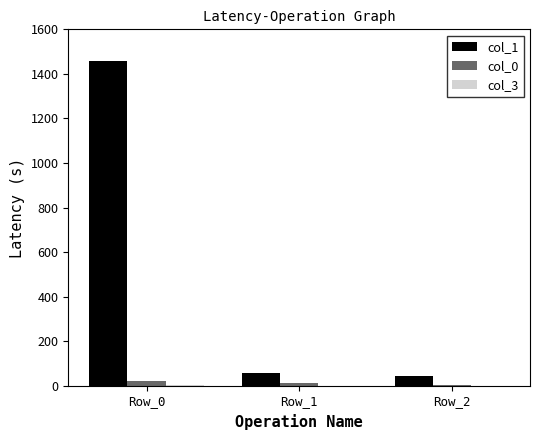

Which series has the largest total across all categories?

col_1